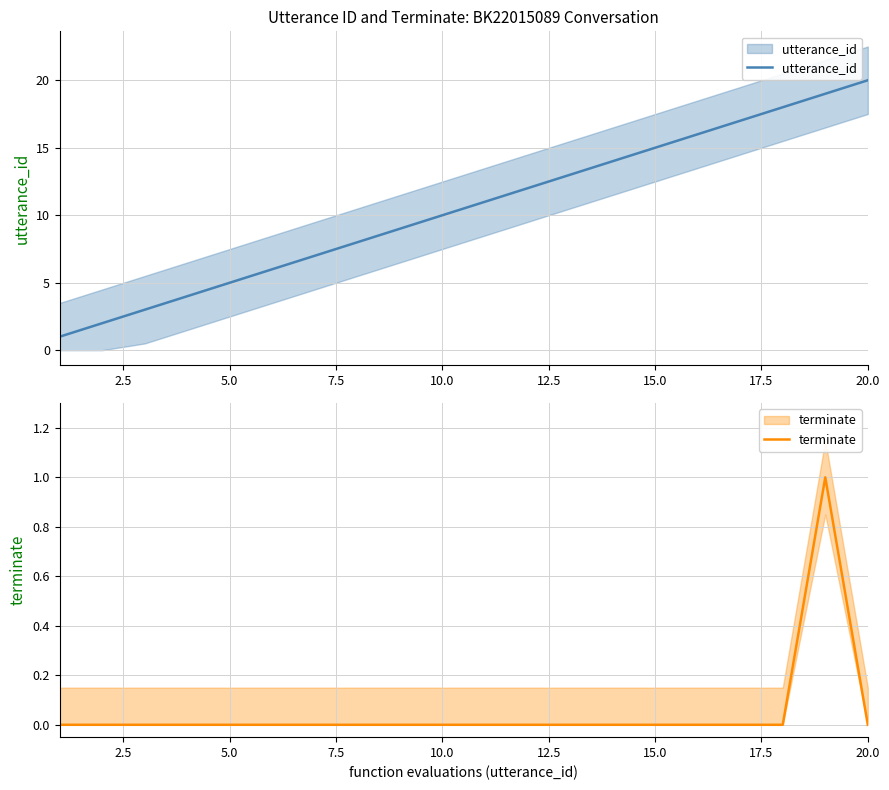

At how many categories does at least one series exceed 10?

10